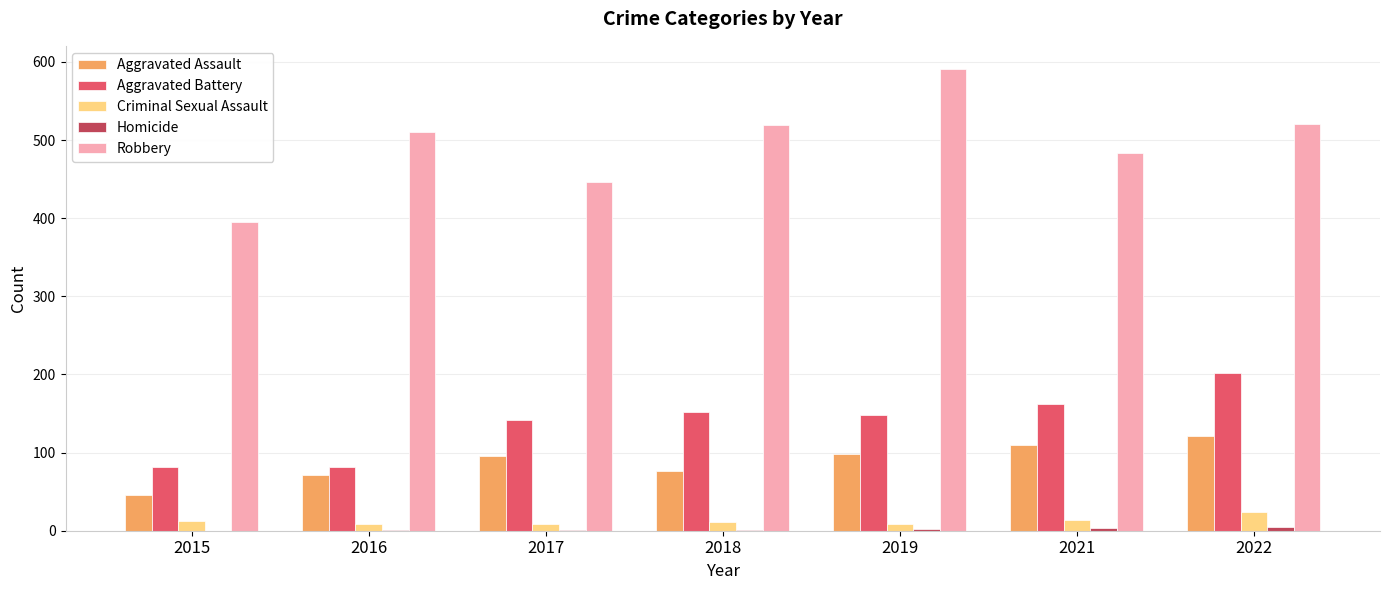

What is the average value of the Criminal Sexual Assault series?

12